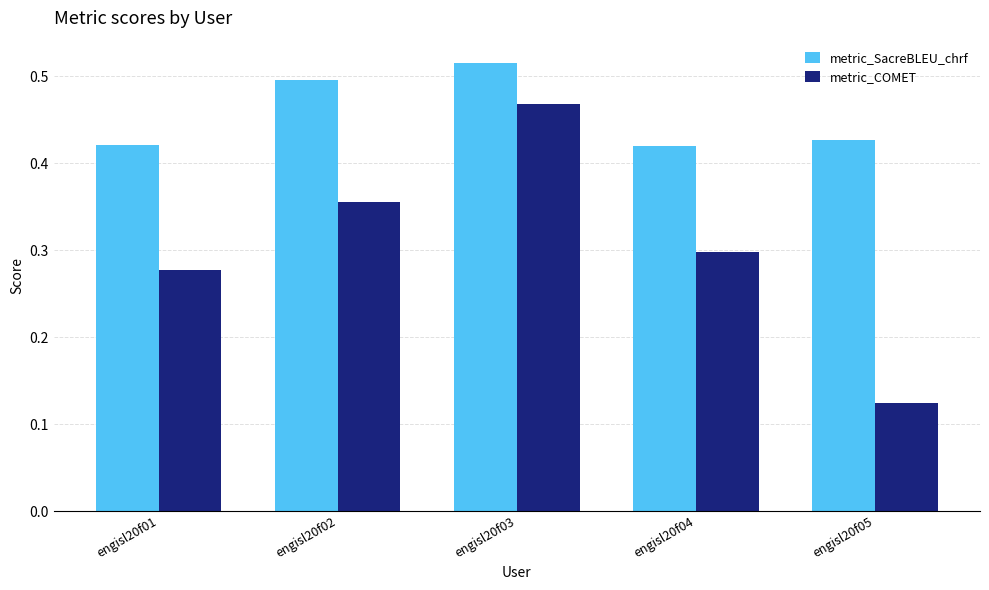

How many categories are shown in the chart?

5